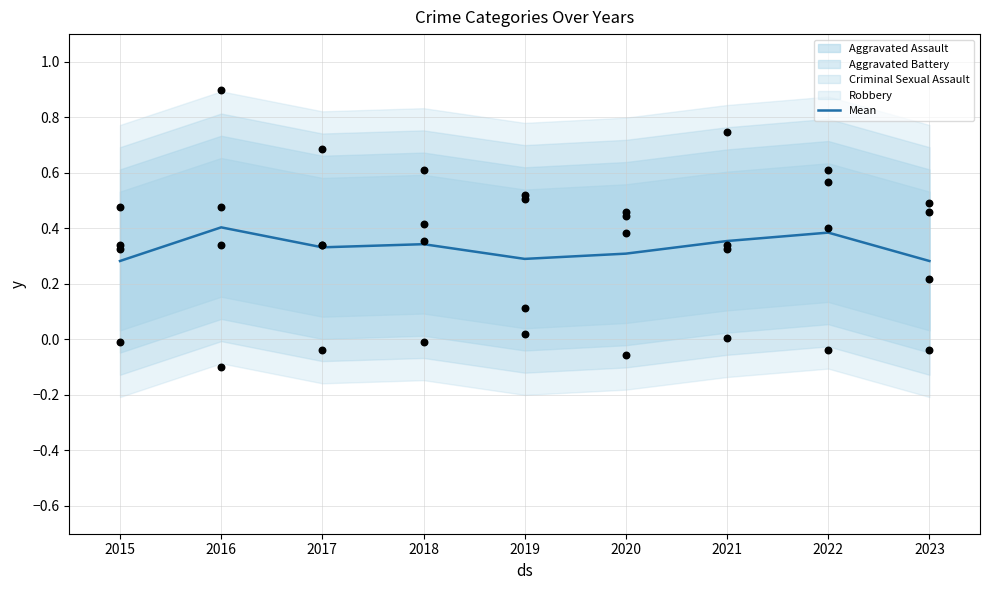

The value of Mean at 2016 is 0.4. True or false?

True